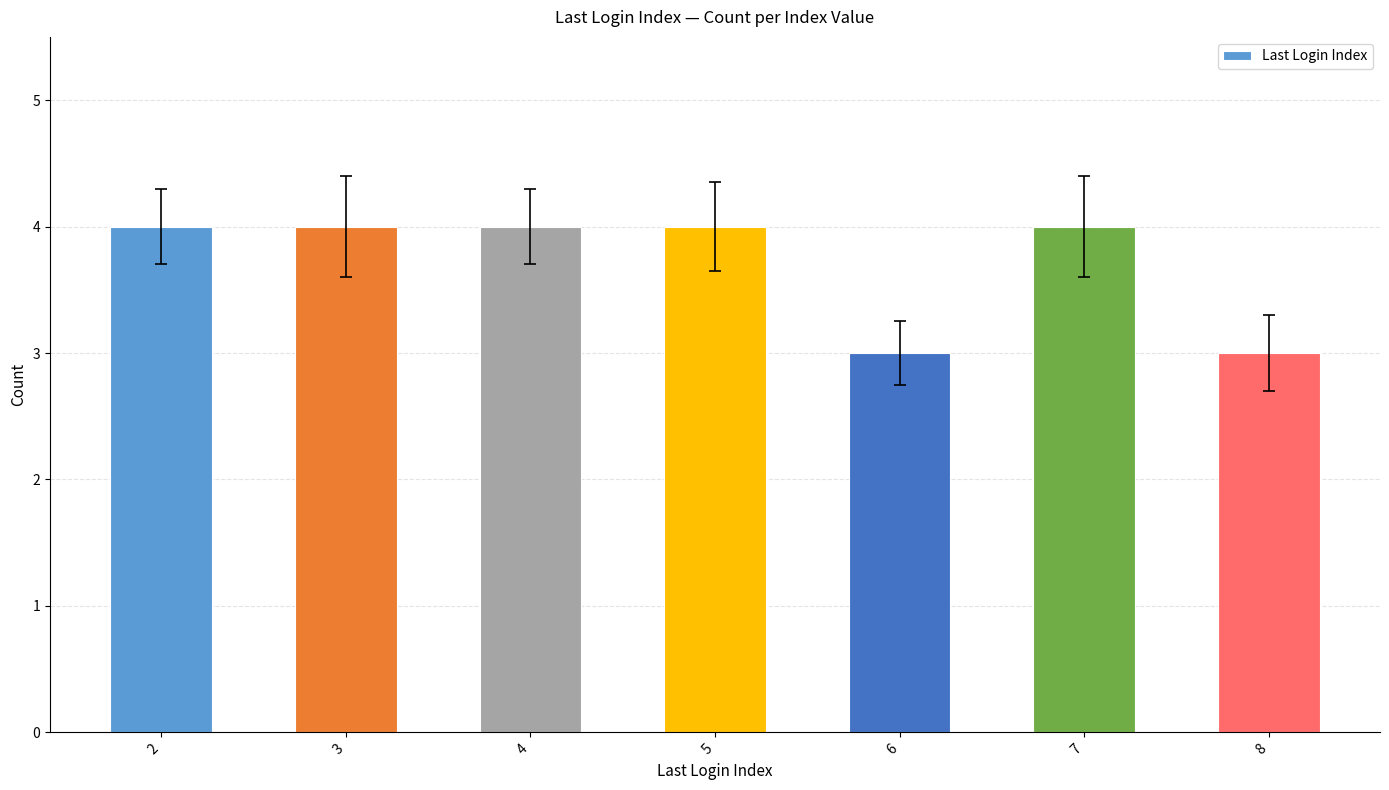

Count the number of categories in the chart.

7